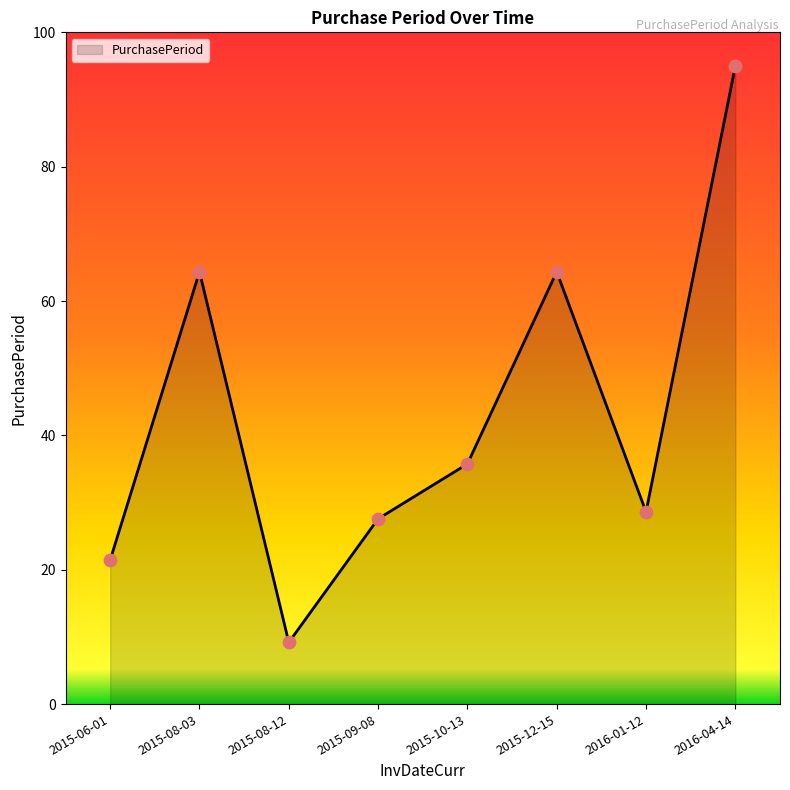

Which has a higher value, 2015-09-08 or 2016-04-14?

2016-04-14